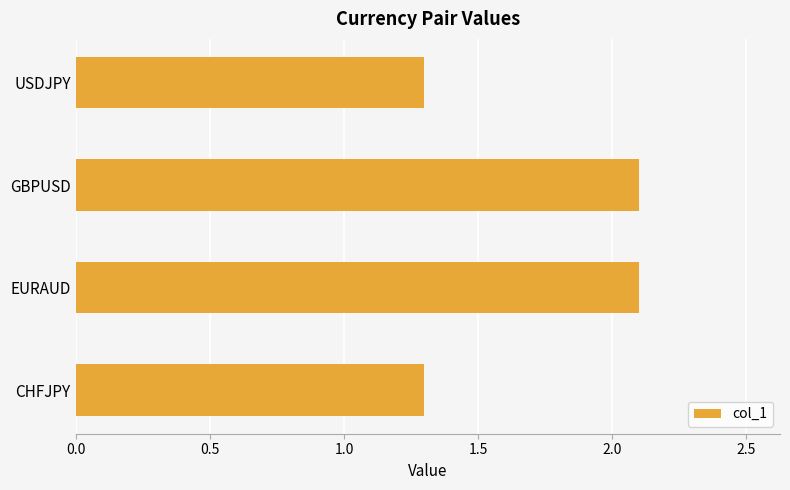

The value at GBPUSD is 3.1. True or false?

False